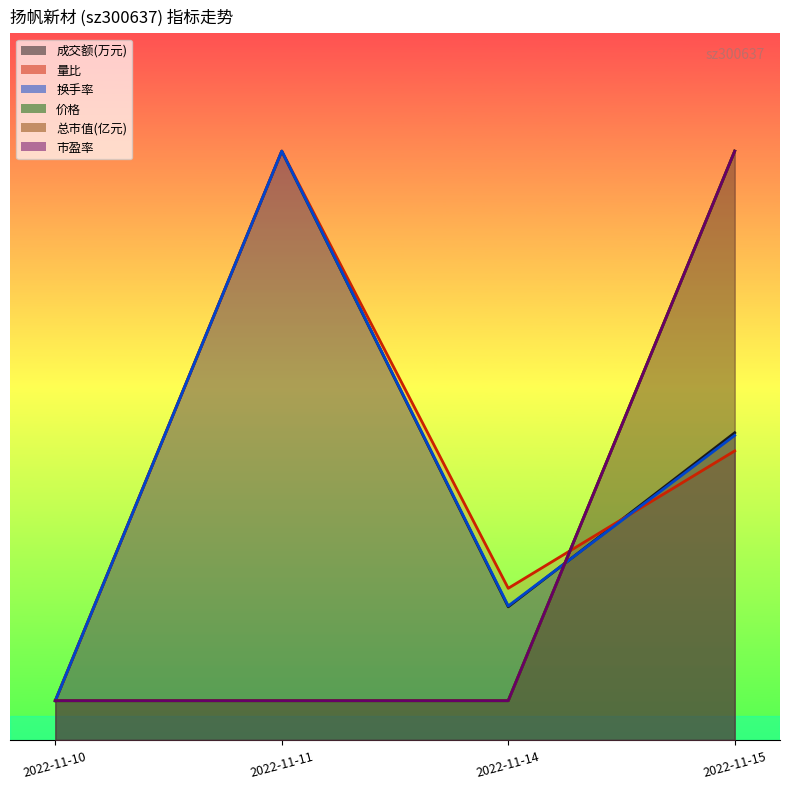

At which label does 量比 first exceed 736?

2022-11-11